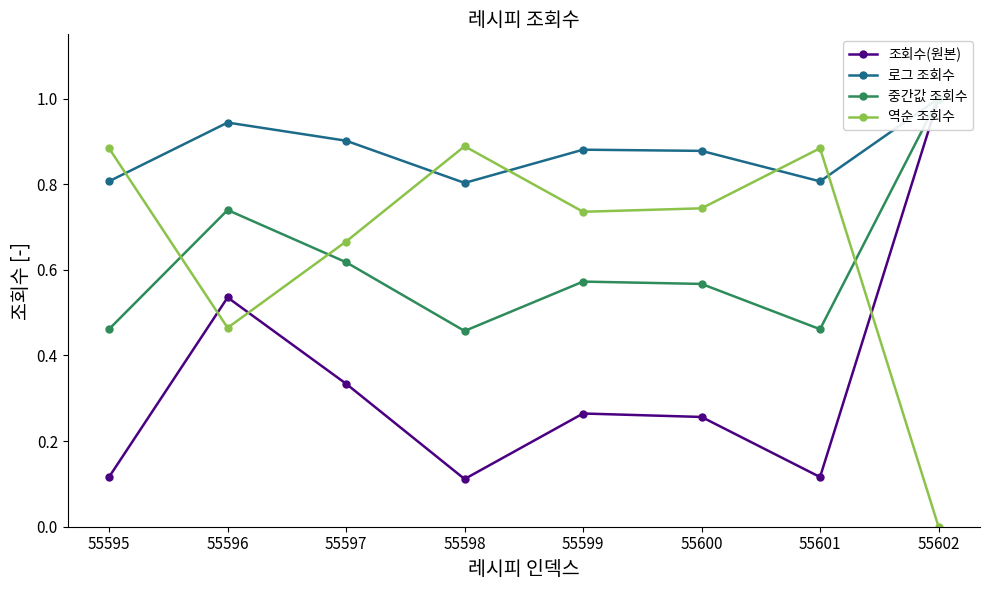

True or false: 역순 조회수 has a value of 0.7 at 55597.

True